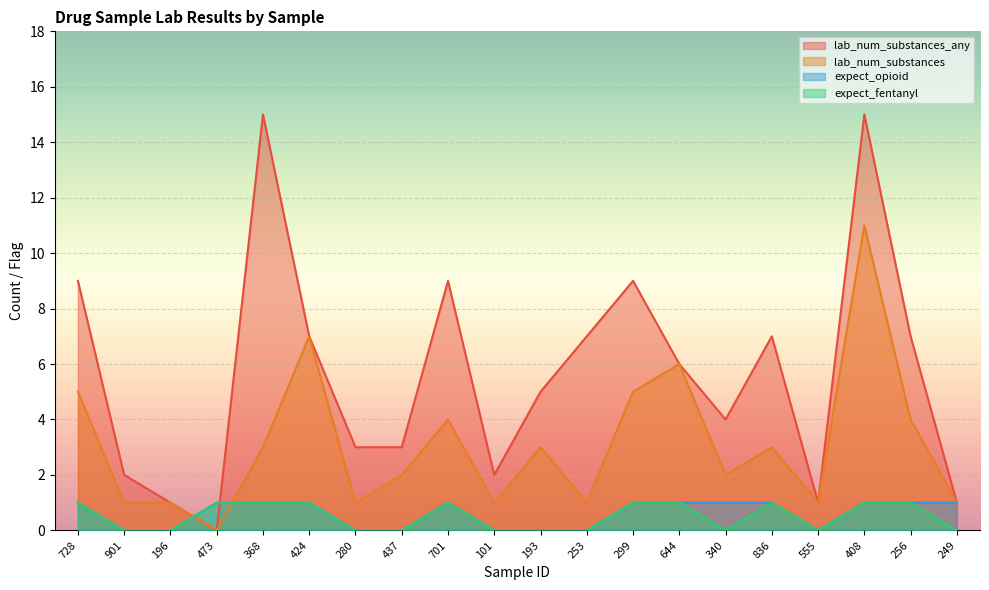

Reading right to left, what are all the values shown in this chart?

lab_num_substances_any: 249=1	256=7	408=15	555=1	836=7	340=4	644=6	299=9	253=7	193=5	101=2	701=9	437=3	280=3	424=7	368=15	473=0	196=1	901=2	728=9
lab_num_substances: 249=1	256=4	408=11	555=1	836=3	340=2	644=6	299=5	253=1	193=3	101=1	701=4	437=2	280=1	424=7	368=3	473=0	196=1	901=1	728=5
expect_opioid: 249=1	256=1	408=1	555=0	836=1	340=1	644=1	299=1	253=0	193=0	101=0	701=1	437=0	280=0	424=1	368=1	473=1	196=0	901=0	728=1
expect_fentanyl: 249=0	256=1	408=1	555=0	836=1	340=0	644=1	299=1	253=0	193=0	101=0	701=1	437=0	280=0	424=1	368=1	473=1	196=0	901=0	728=1